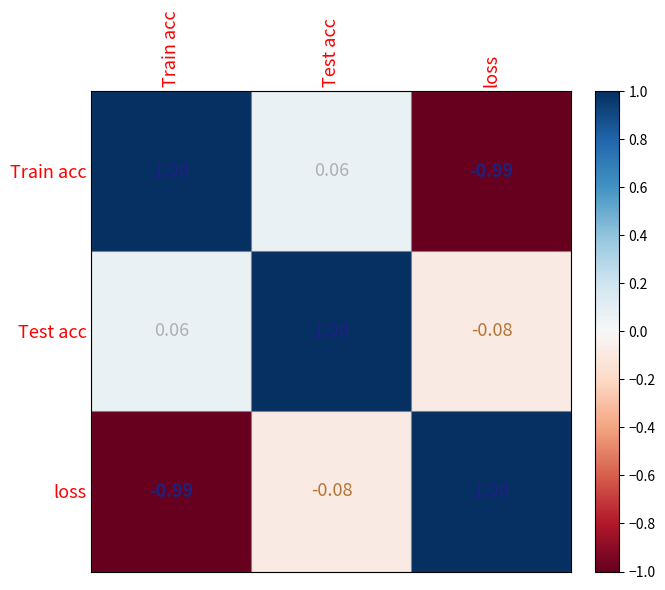

How many categories are shown in the chart?

3